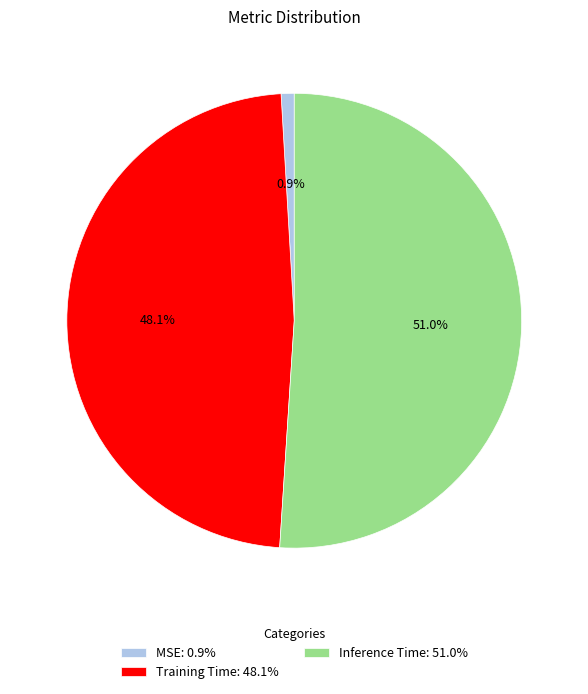

What percentage is the Inference Time slice, to the nearest percent?

51%